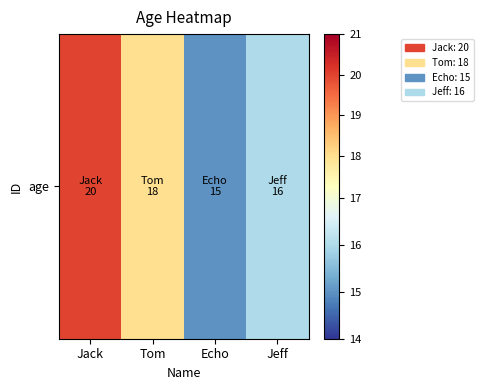

What is the ratio of the value at Tom to the value at Jeff?

1.1